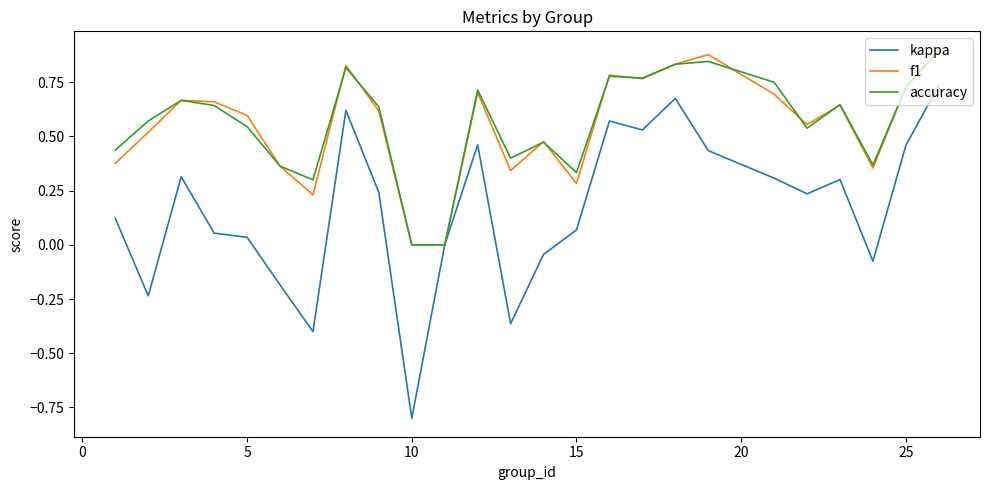

Which series has the widest spread of values?

kappa